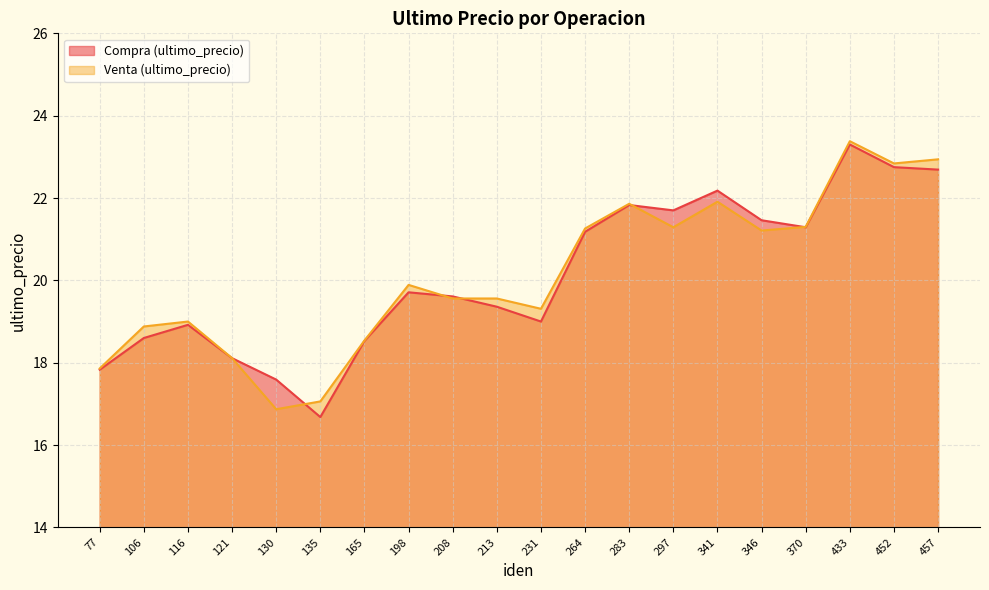

How many interior local peaks does the Venta (ultimo_precio) series have?

5